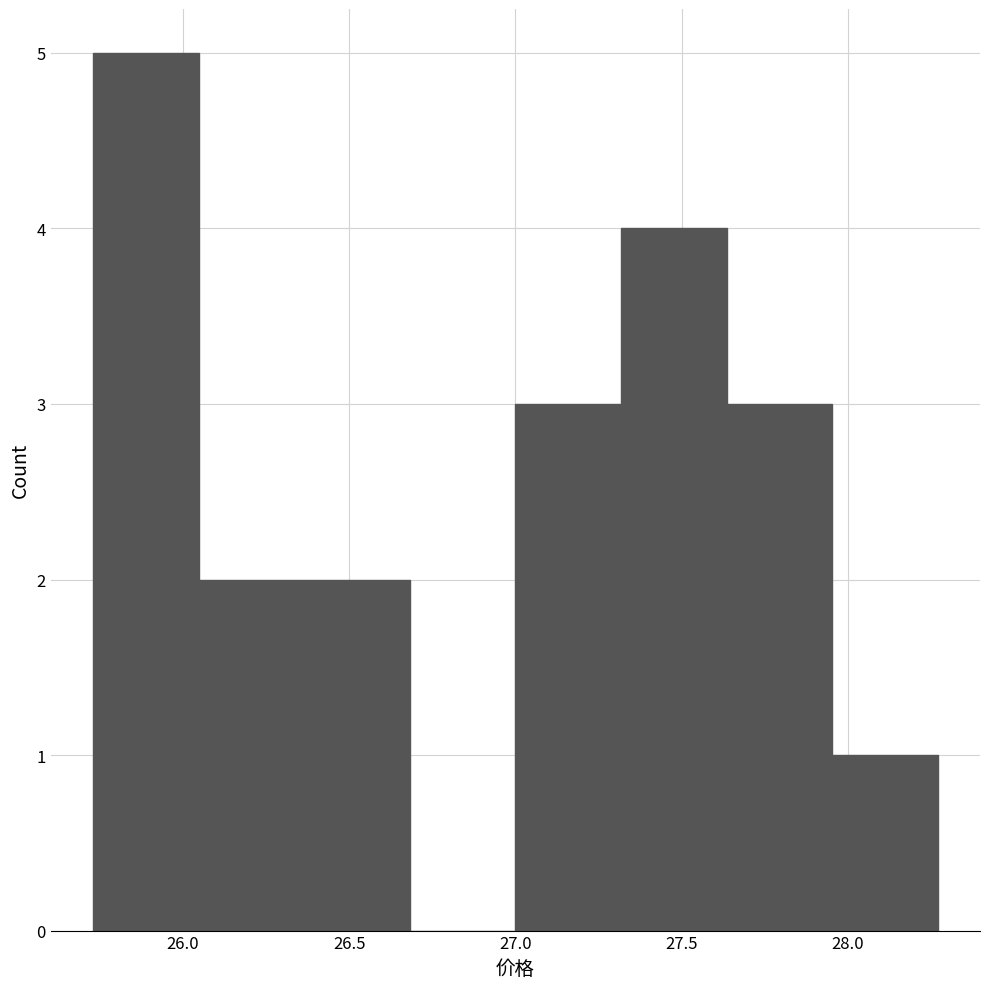

Reading left to right, list every bar in this chart as the range it spans on the x-axis followed by its height. Neither the bar edges nor the heights are printed on the chart, so give them approximately, as read against the axes.

25.75 to 26.05: 5
26.05 to 26.35: 2
26.35 to 26.70: 2
26.70 to 27.00: 0
27.00 to 27.30: 3
27.30 to 27.65: 4
27.65 to 27.95: 3
27.95 to 28.25: 1